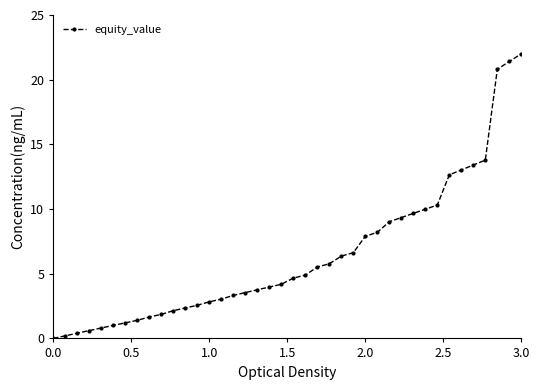

What is the maximum value shown in the chart?

22.0